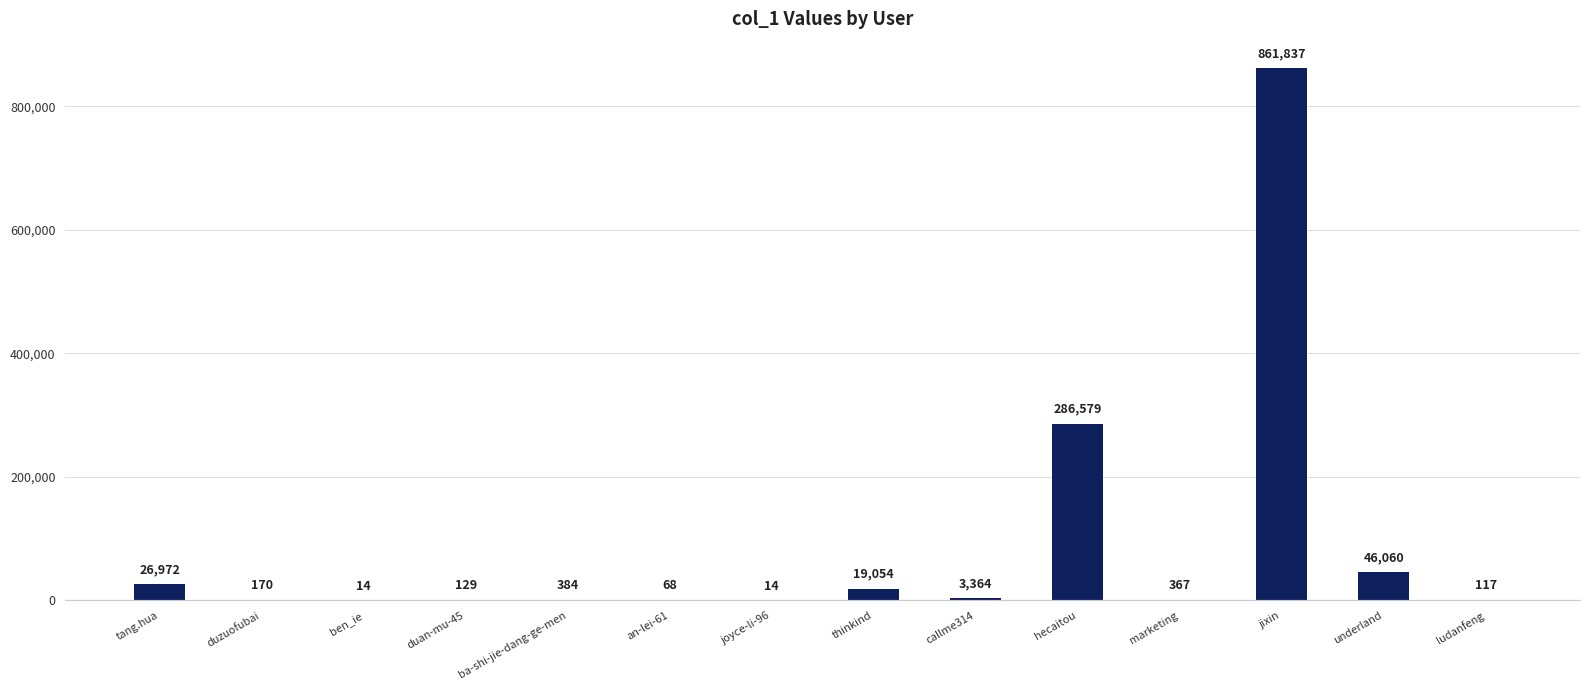

Count the number of categories in the chart.

14